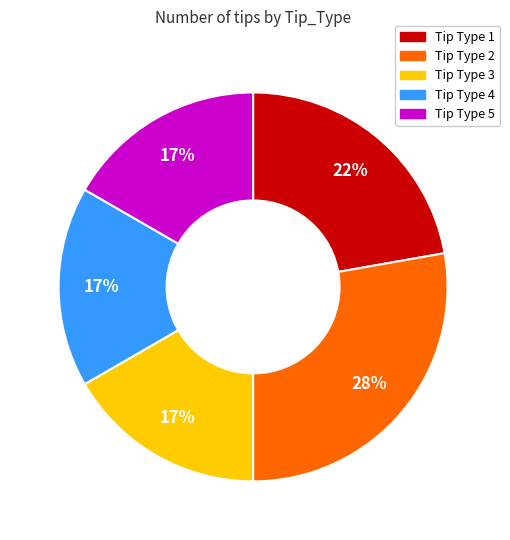

How many slices are in this pie chart?

5